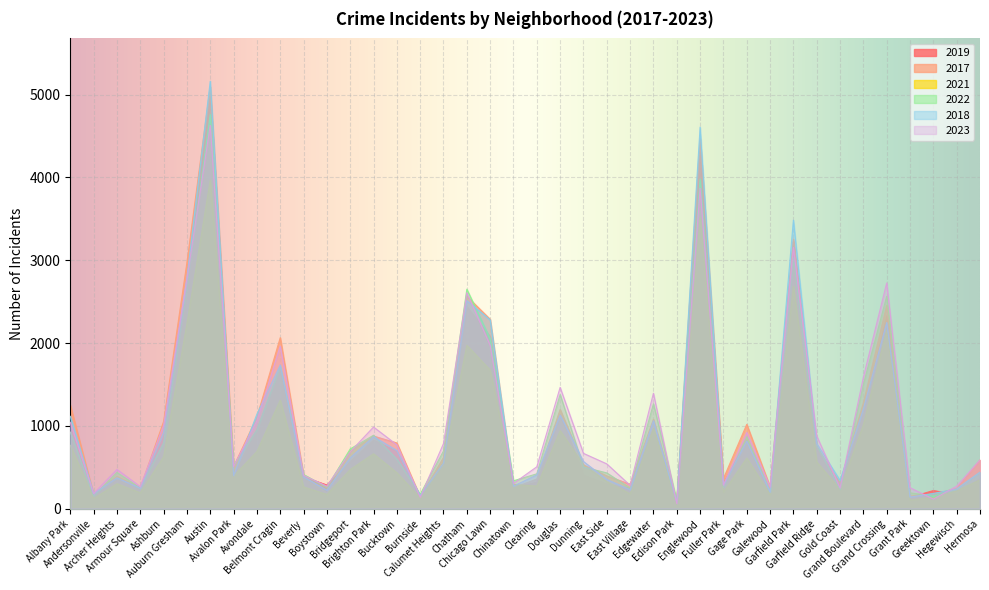

Does the chart display data point markers on the line(s)?

No